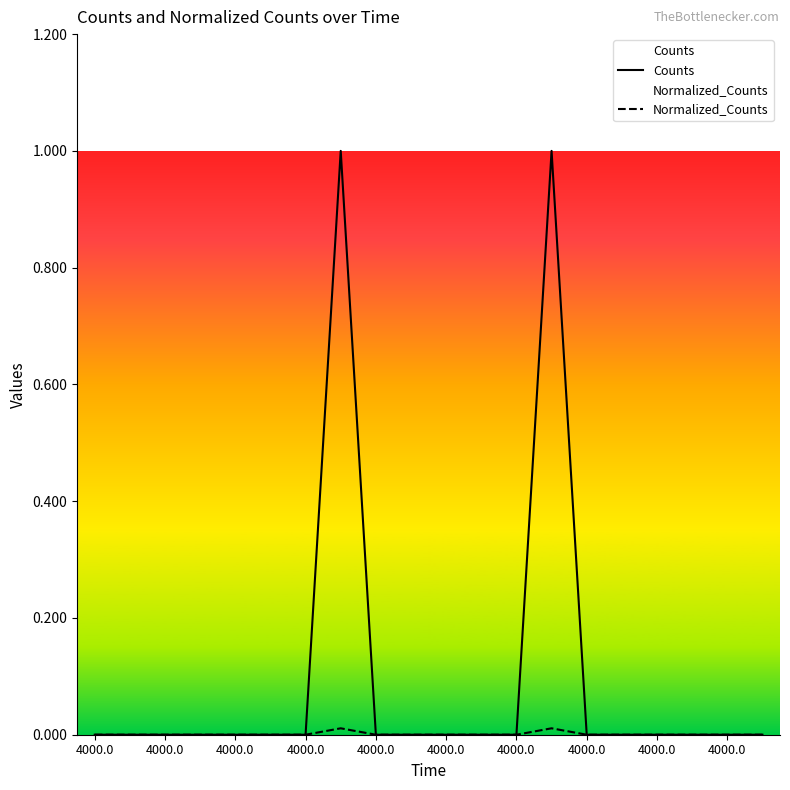

Reading left to right, what are all the values shown in this chart?

Counts: 0.0	0.0	0.0	0.0	0.0	0.0	0.0	1.0	0.0	0.0	0.0	0.0	0.0	1.0	0.0	0.0	0.0	0.0	0.0	0.0
Normalized_Counts: 0.0	0.0	0.0	0.0	0.0	0.0	0.0	0.0	0.0	0.0	0.0	0.0	0.0	0.0	0.0	0.0	0.0	0.0	0.0	0.0